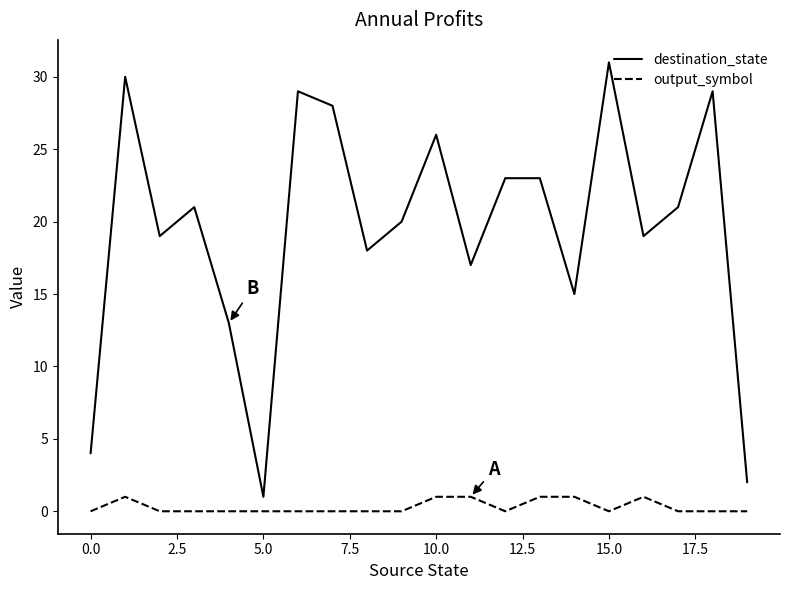

True or false: destination_state and output_symbol intersect in this chart.

False